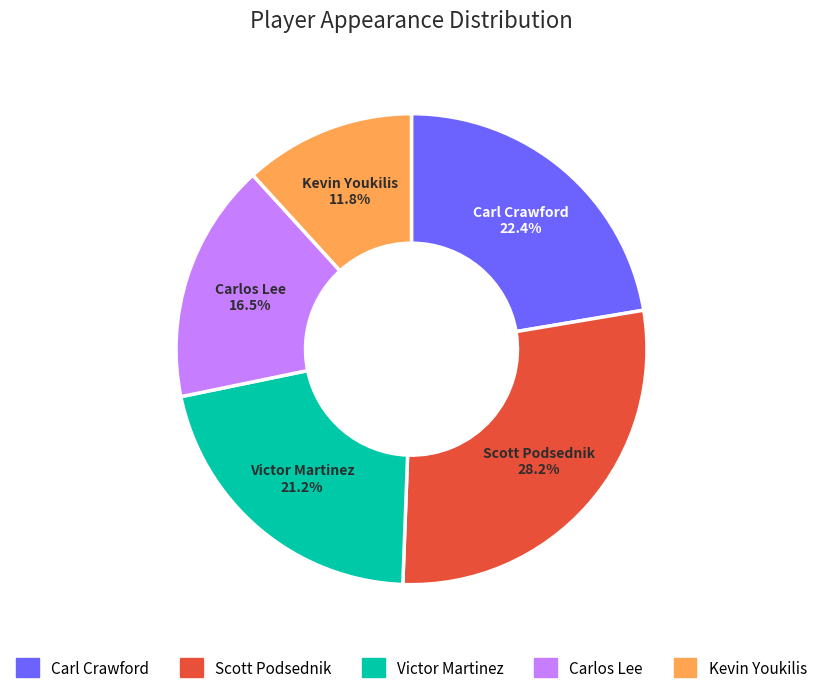

Which slice is the smallest?

Kevin Youkilis